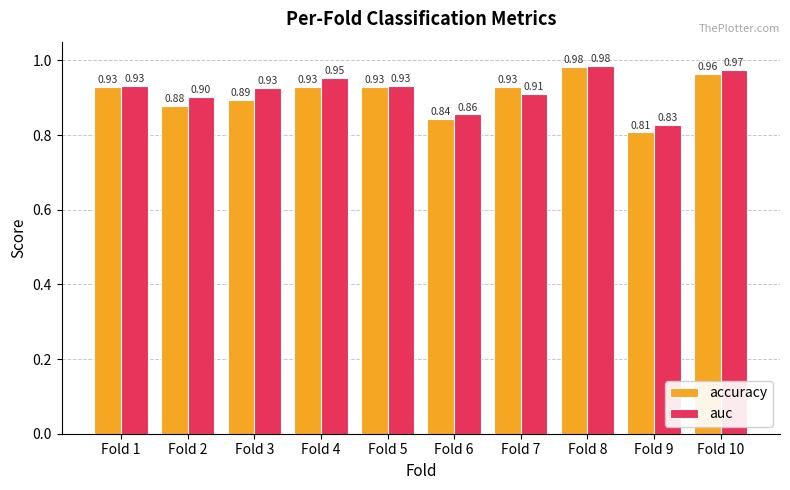

Rank the series by their average value, from lowest to highest.

accuracy, auc